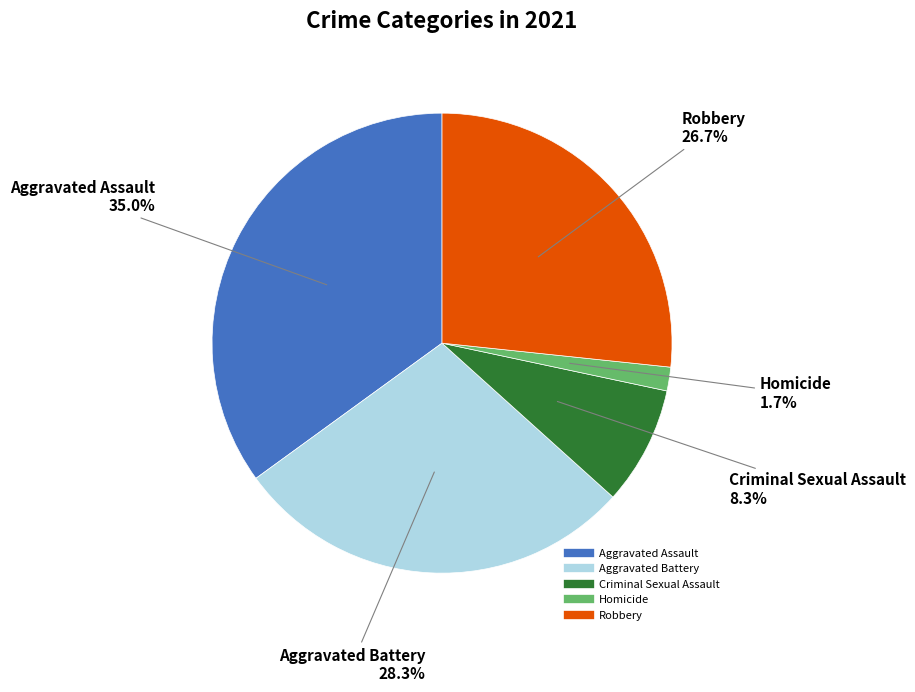

What percentage do Criminal Sexual Assault and Robbery together represent?

35.0%